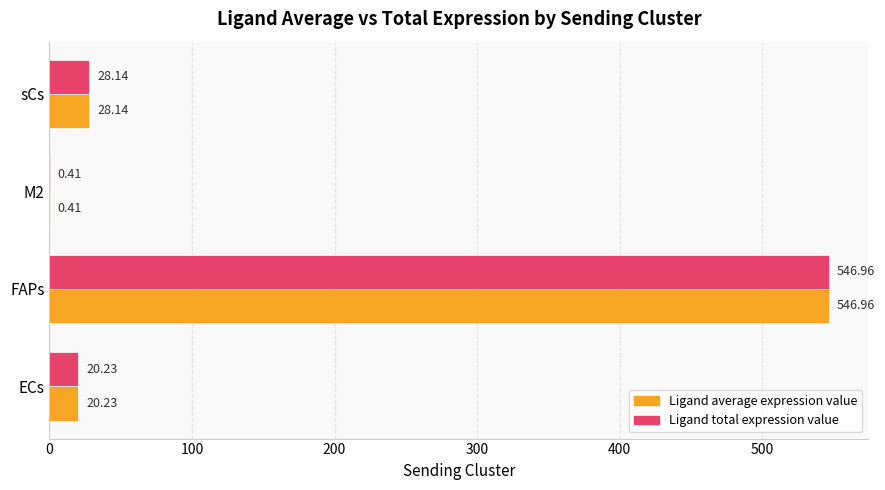

At which category is the sum across all series the highest?

FAPs